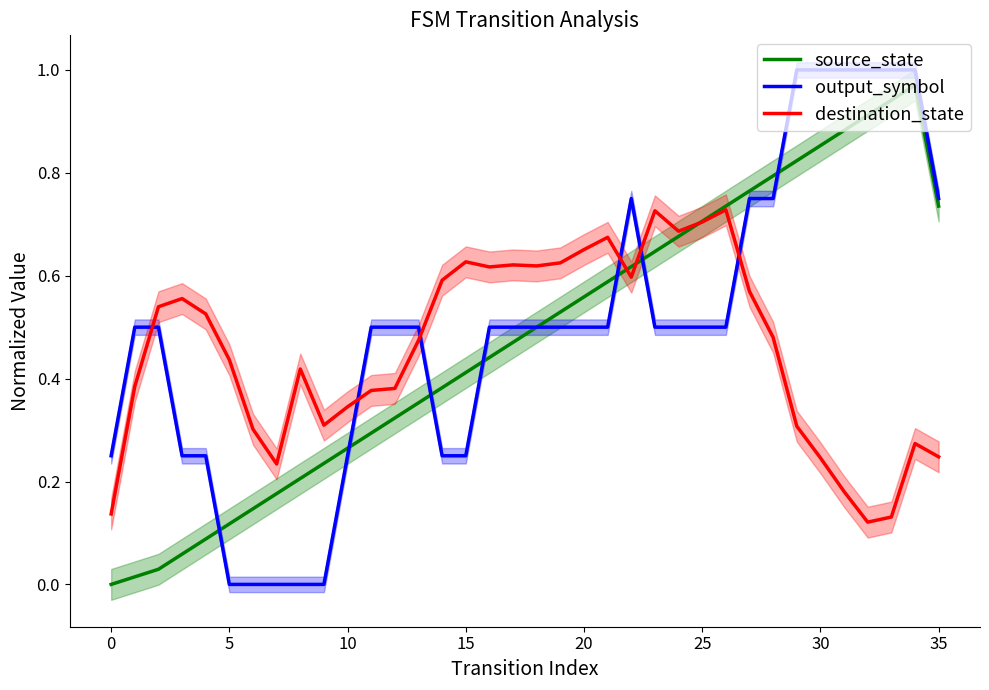

Is it true that destination_state equals 0.1 at 30?

False